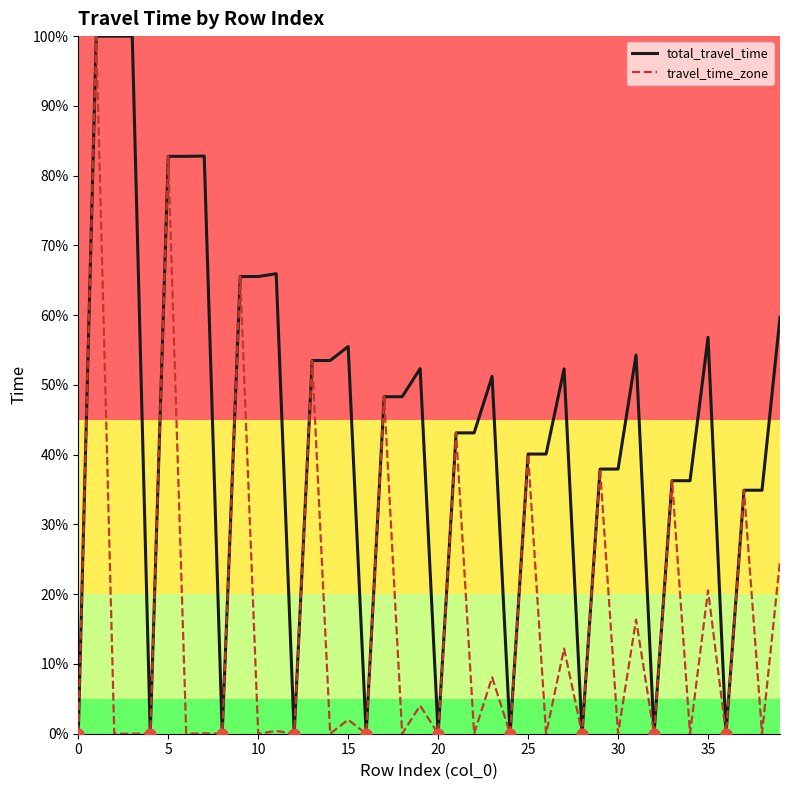

What are all the series names shown in the legend?

total_travel_time, travel_time_zone